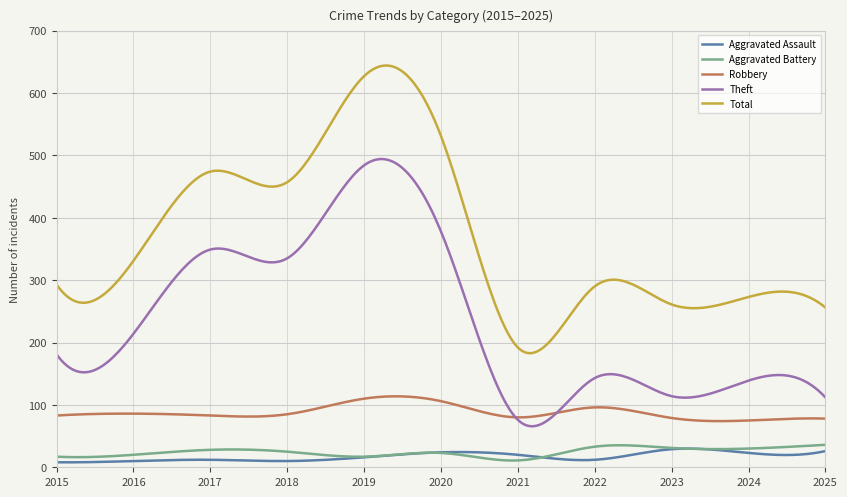

Which series has the widest spread of values?

Total